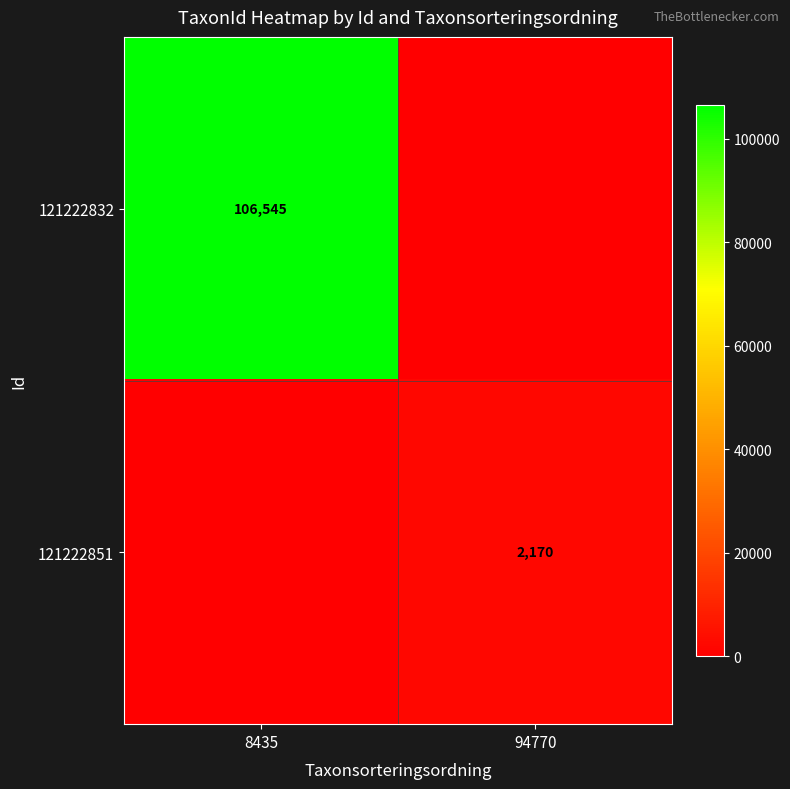

How many series are shown in this chart?

2